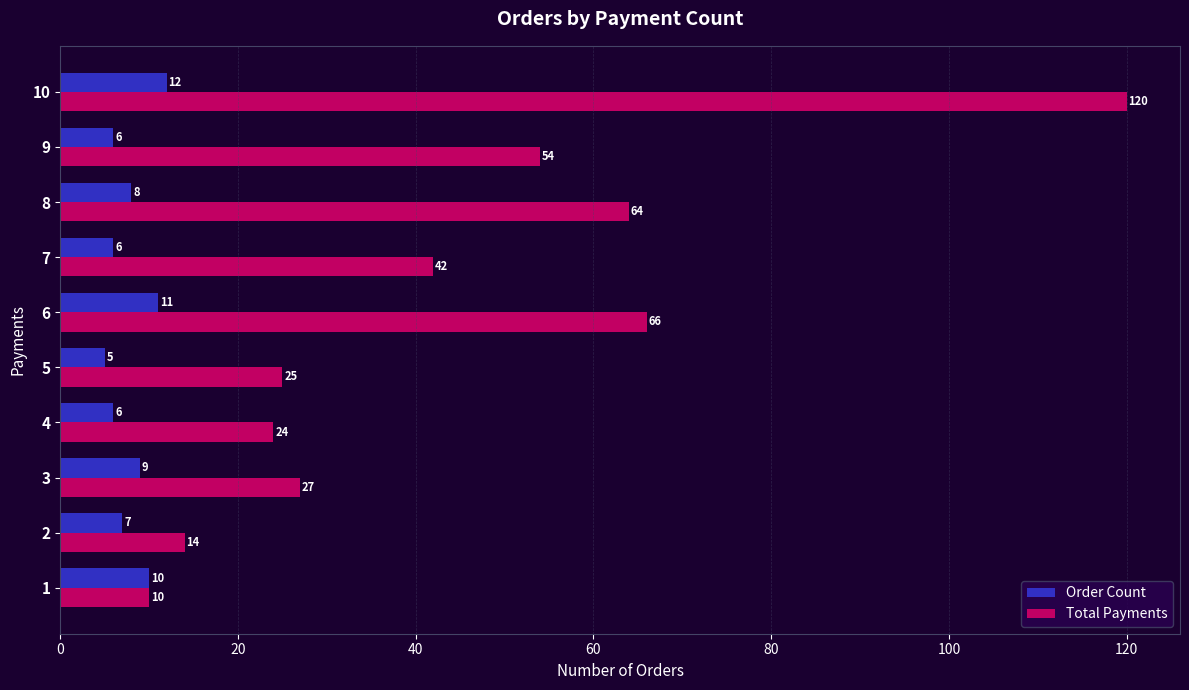

Rank the series at 7 from lowest to highest value.

Order Count, Total Payments